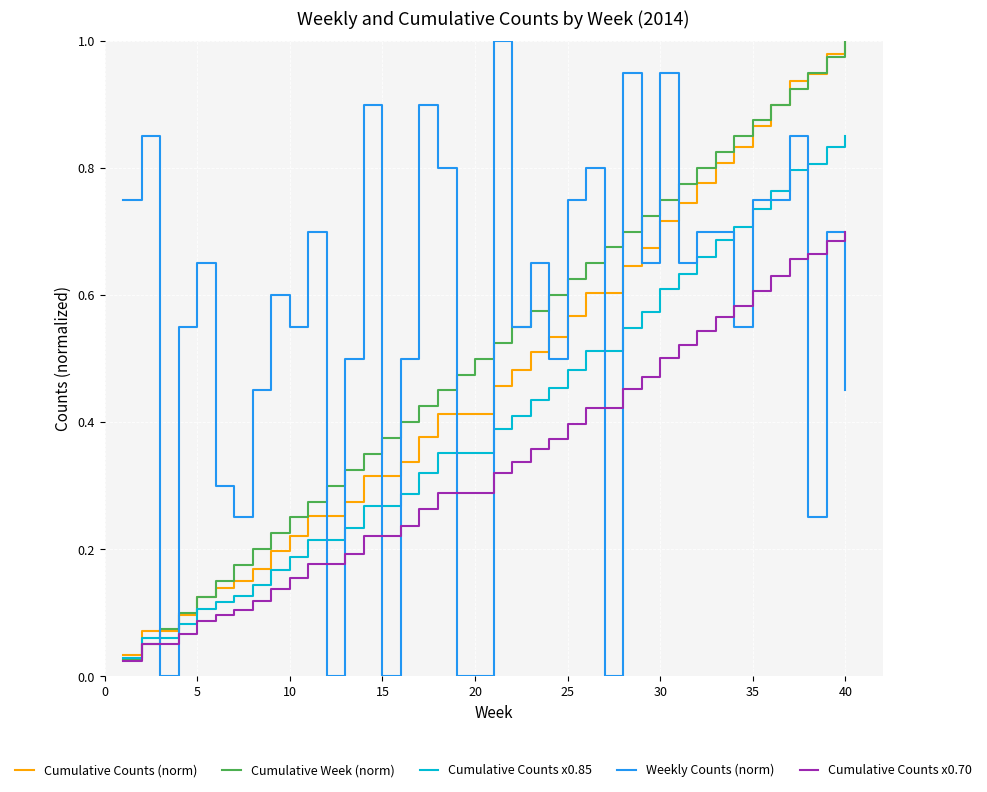

How many intersections are there between Cumulative Counts (norm) and Weekly Counts (norm)?

15